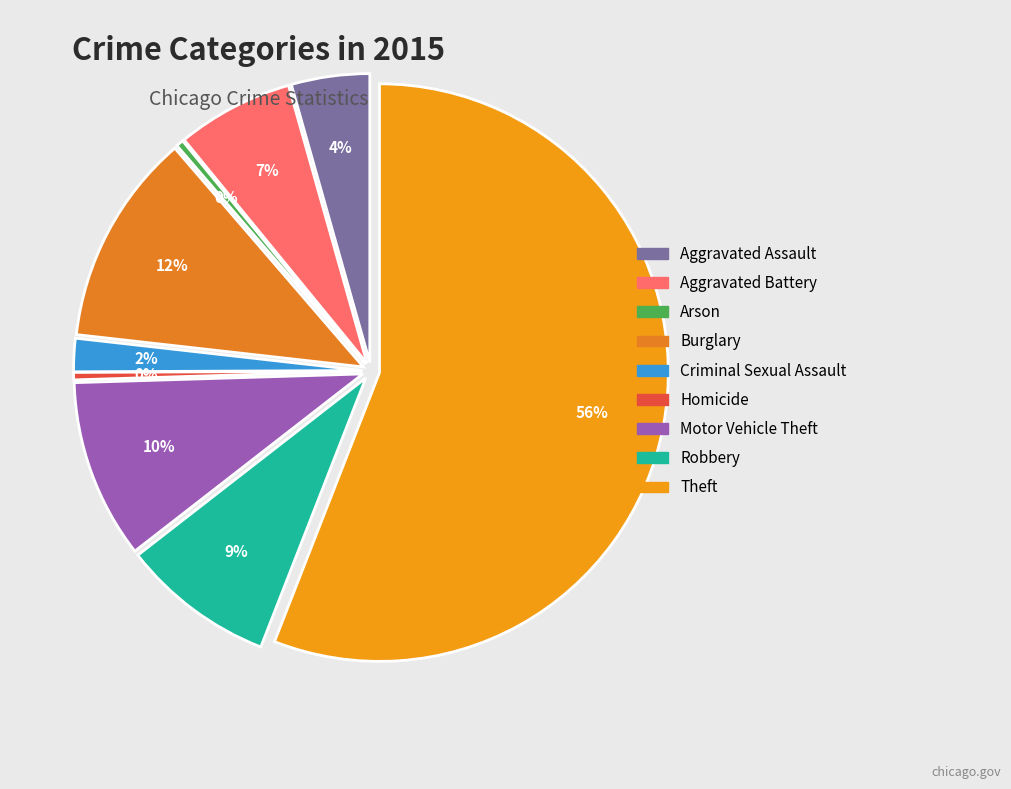

To the nearest percent, what is the difference between the largest and smallest slice percentages?

56%